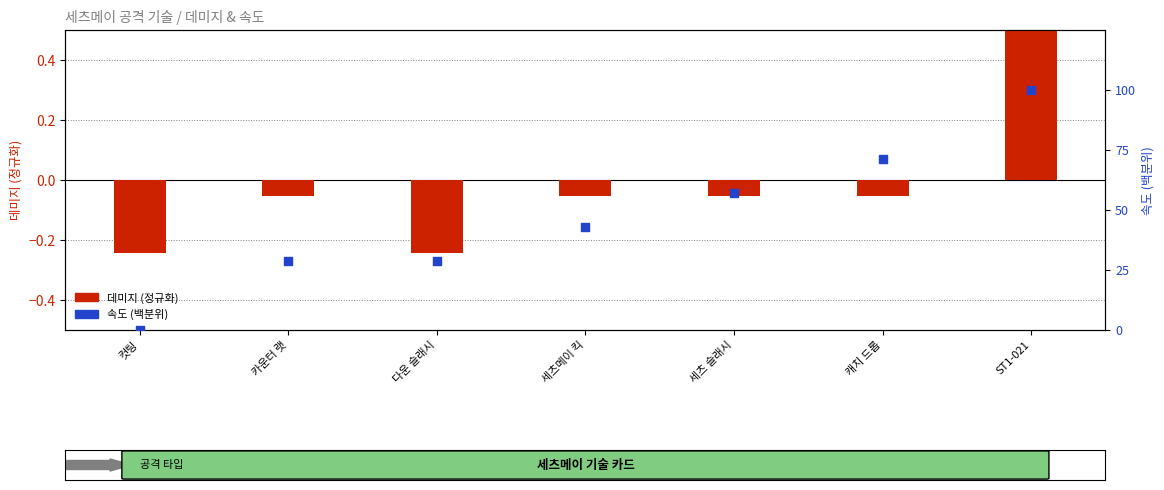

What are all the series names shown in the legend?

데미지 (정규화), 속도 (백분위)